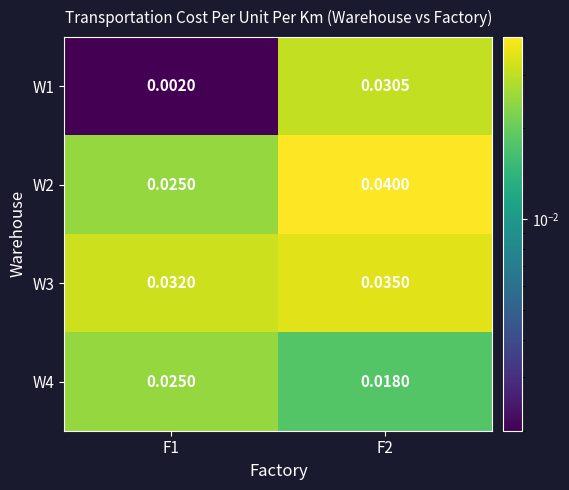

Which label corresponds to the largest value in the chart?

F2